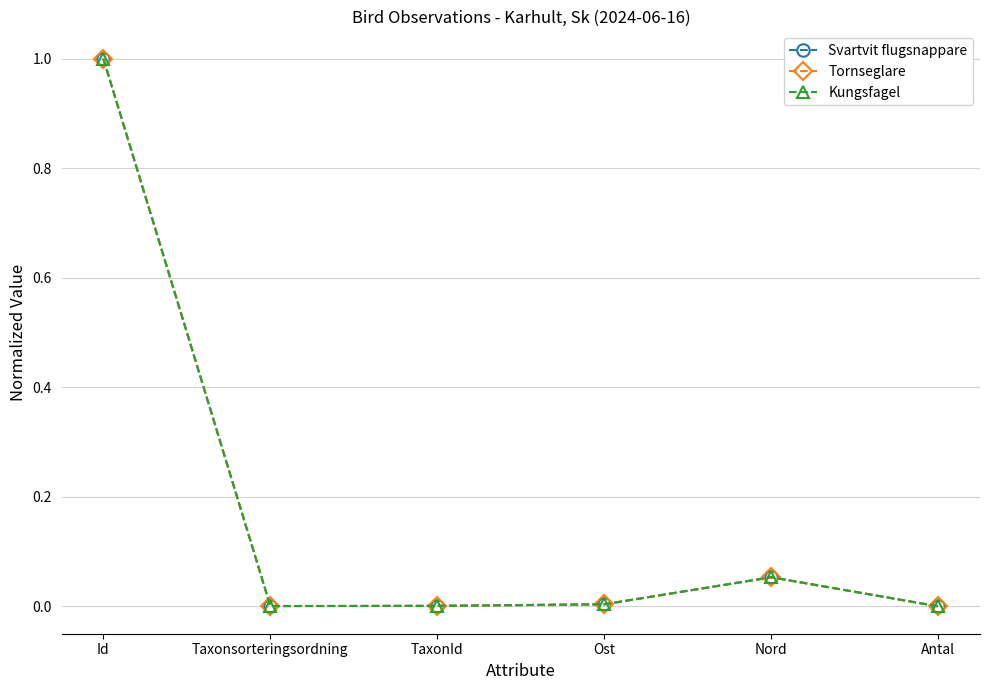

What position from the right is Nord?

2